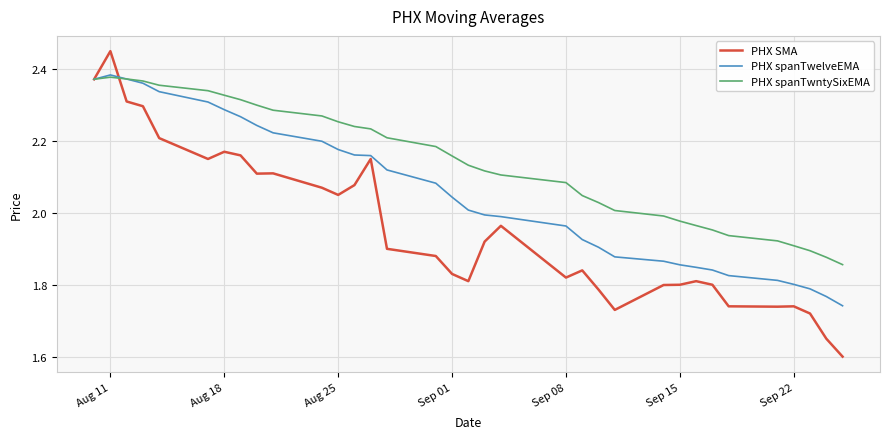

Which series has the widest spread of values?

PHX SMA